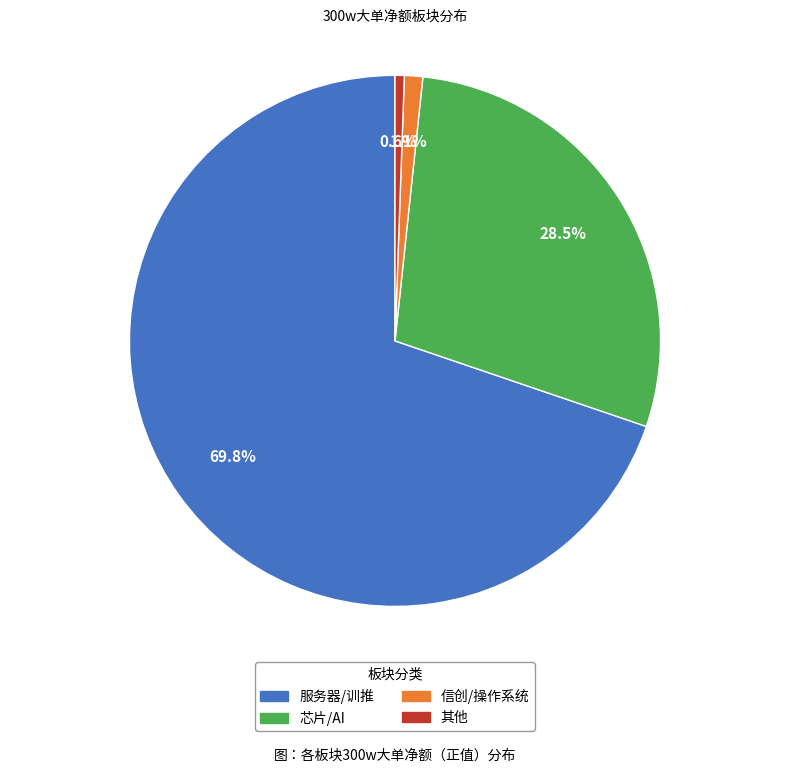

To the nearest percent, what is the difference between the largest and smallest slice percentages?

69%